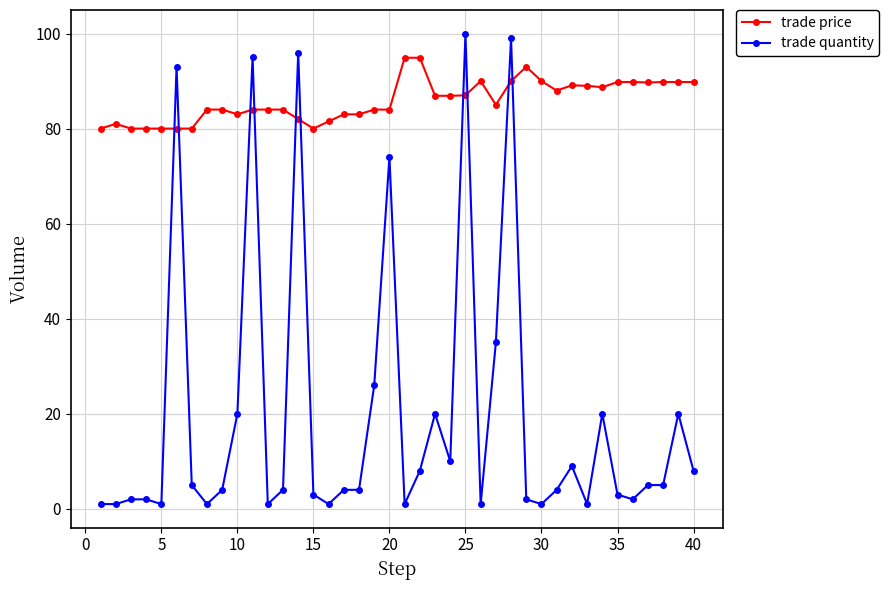

How many times do trade price and trade quantity cross each other?

10